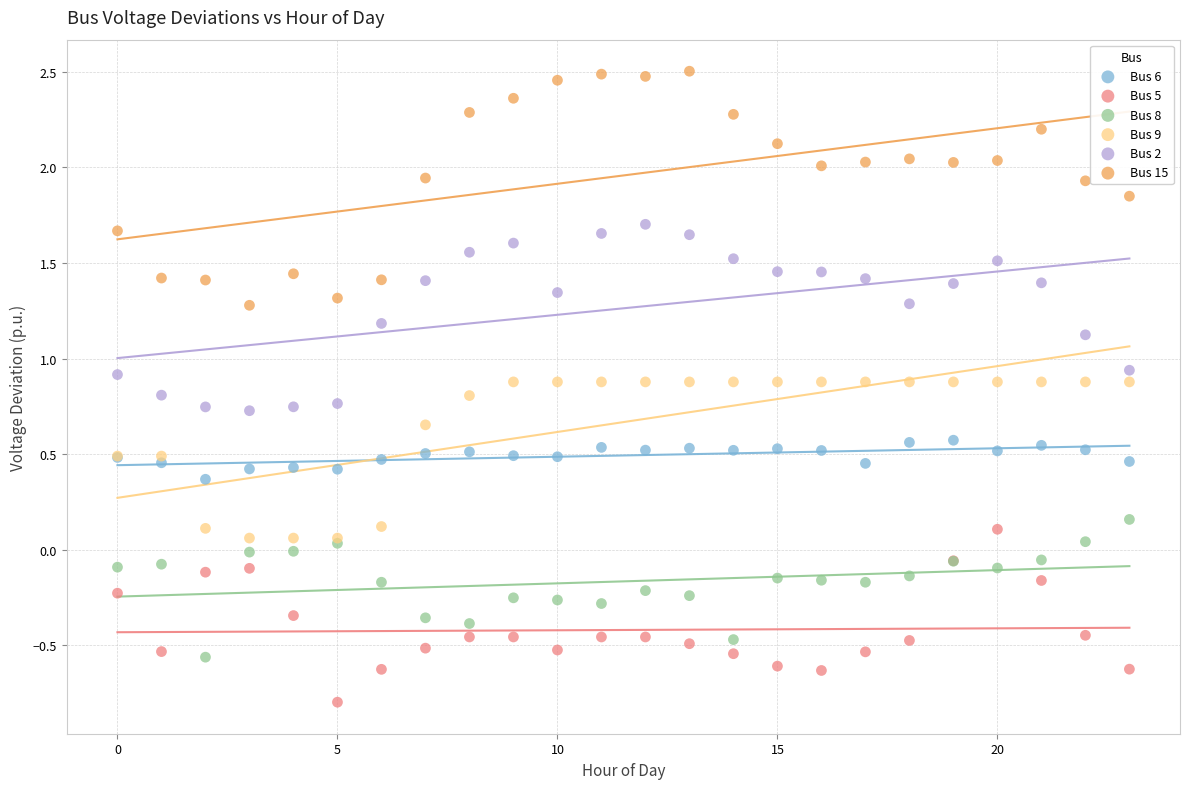

Which series contains the highest Y value?

Bus 15